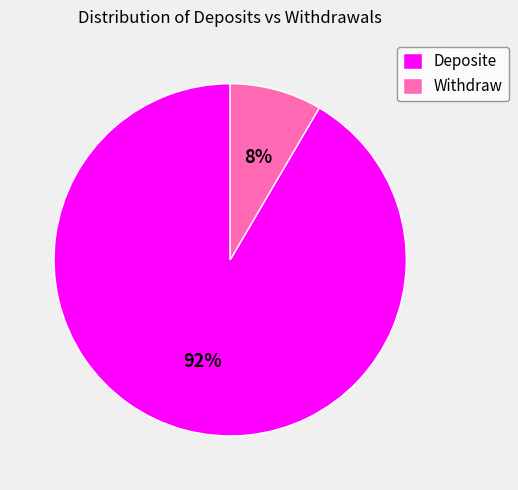

Is Withdraw the majority of the pie?

No